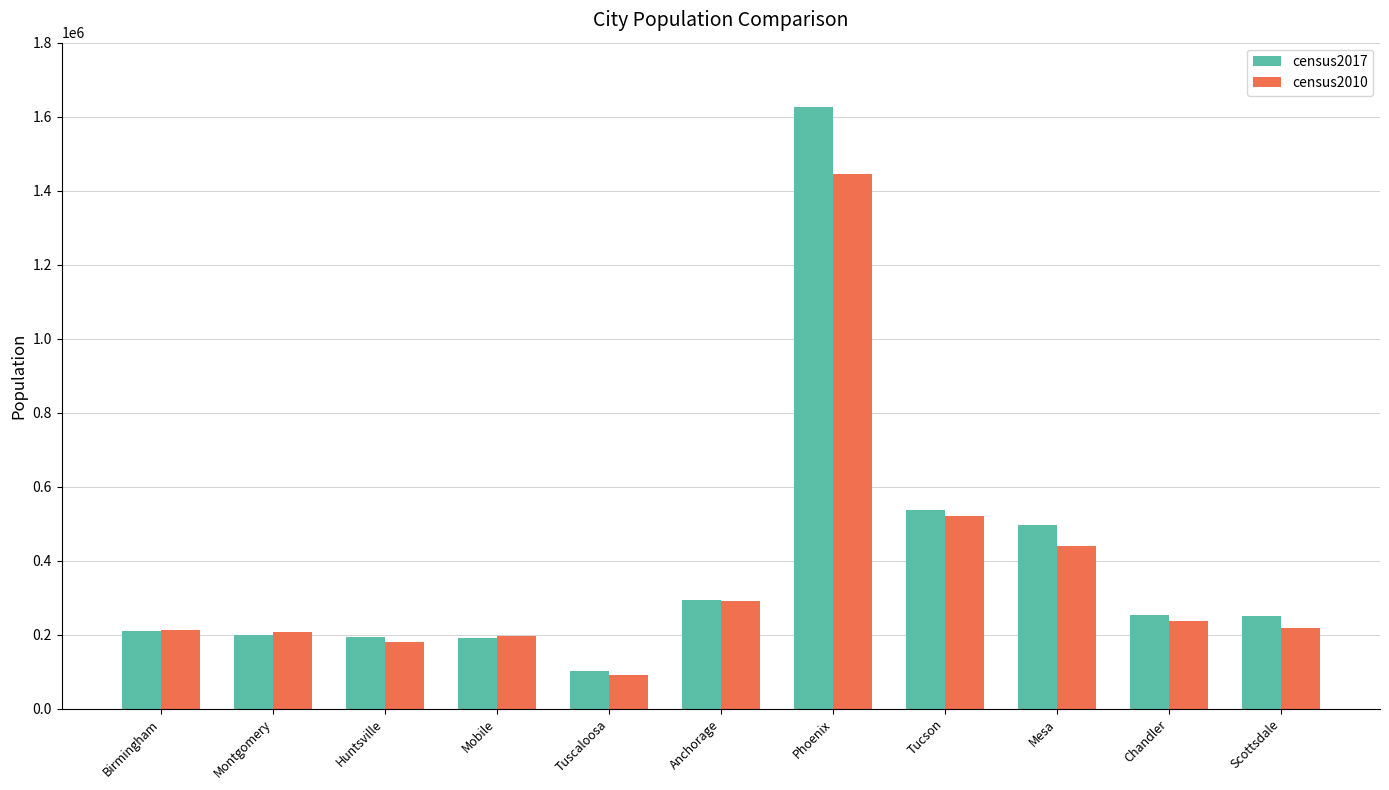

Is the value of census2010 at Montgomery greater than the value of census2017 at Anchorage?

No